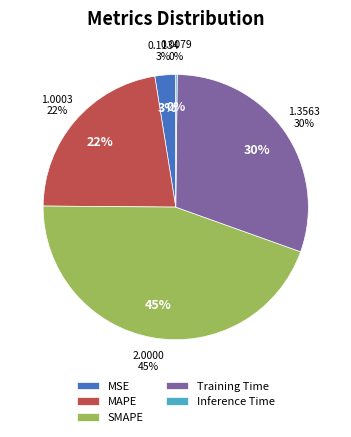

How many segments does this pie chart have?

5